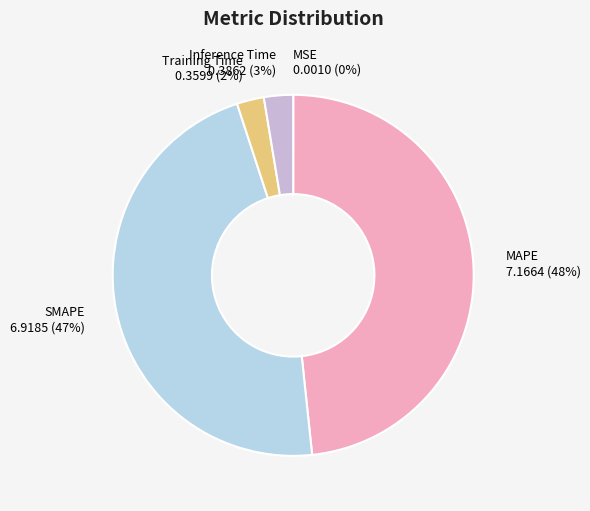

To the nearest percent, what portion does SMAPE represent?

47%